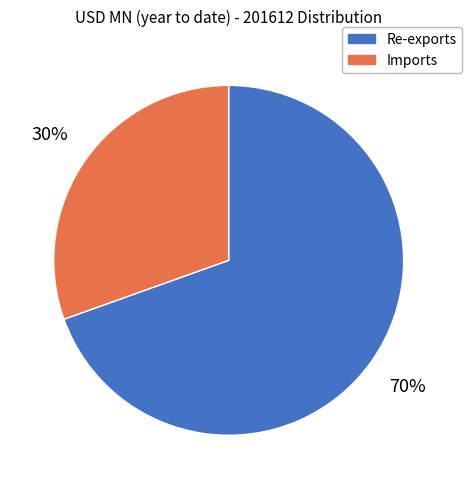

To the nearest percent, what is the average slice percentage?

50%